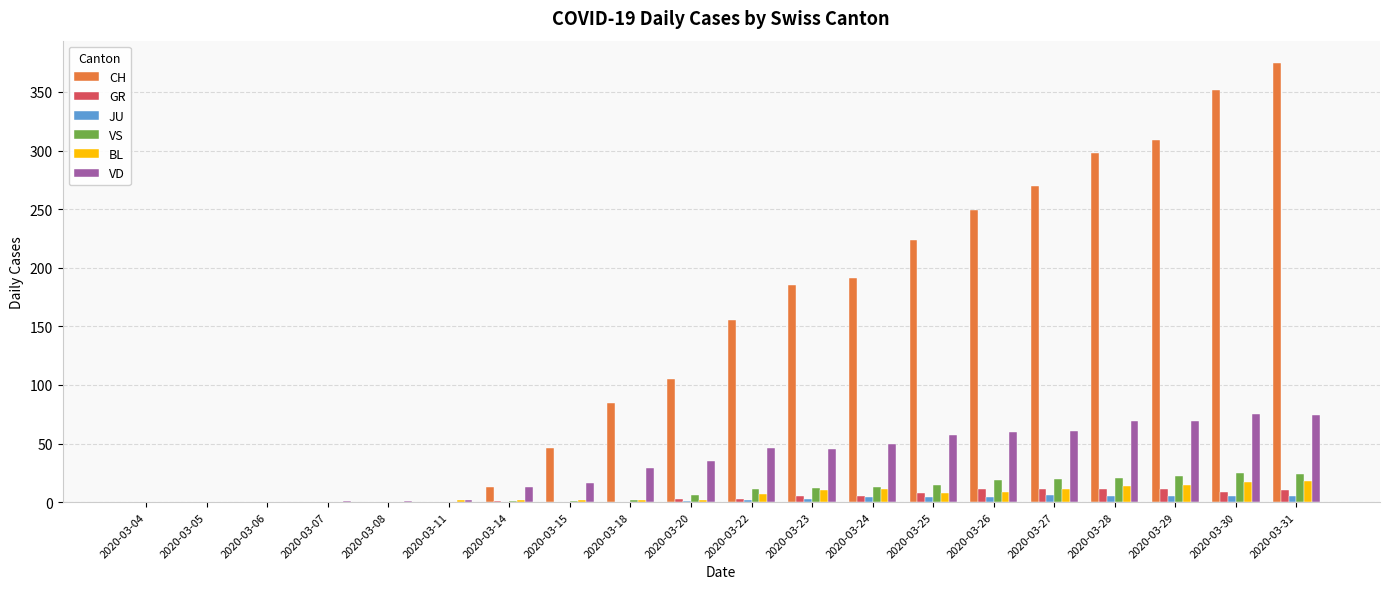

Is it true that VD equals -45 at 2020-03-04?

False